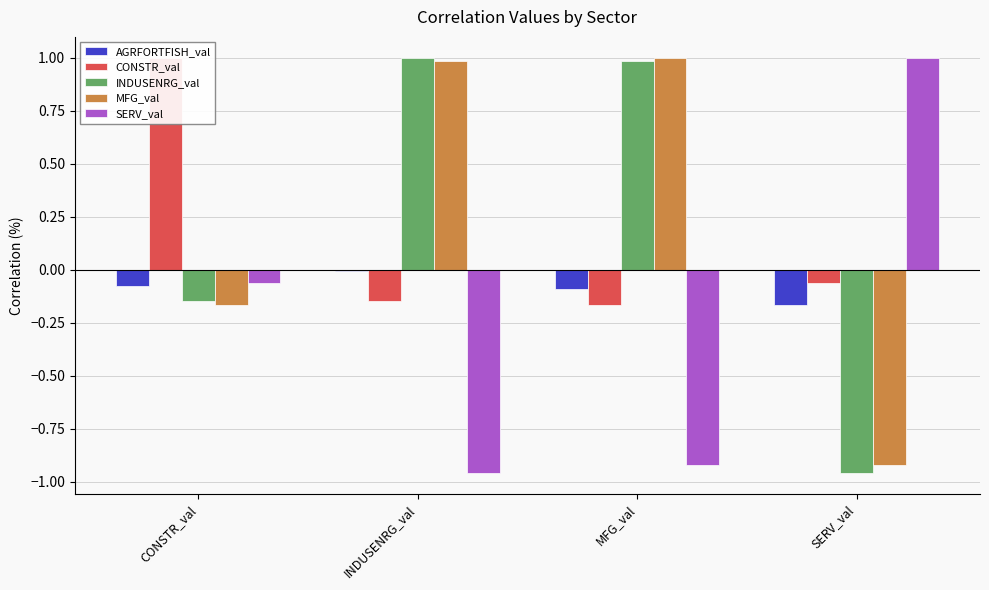

At which label does CONSTR_val first exceed 0?

CONSTR_val